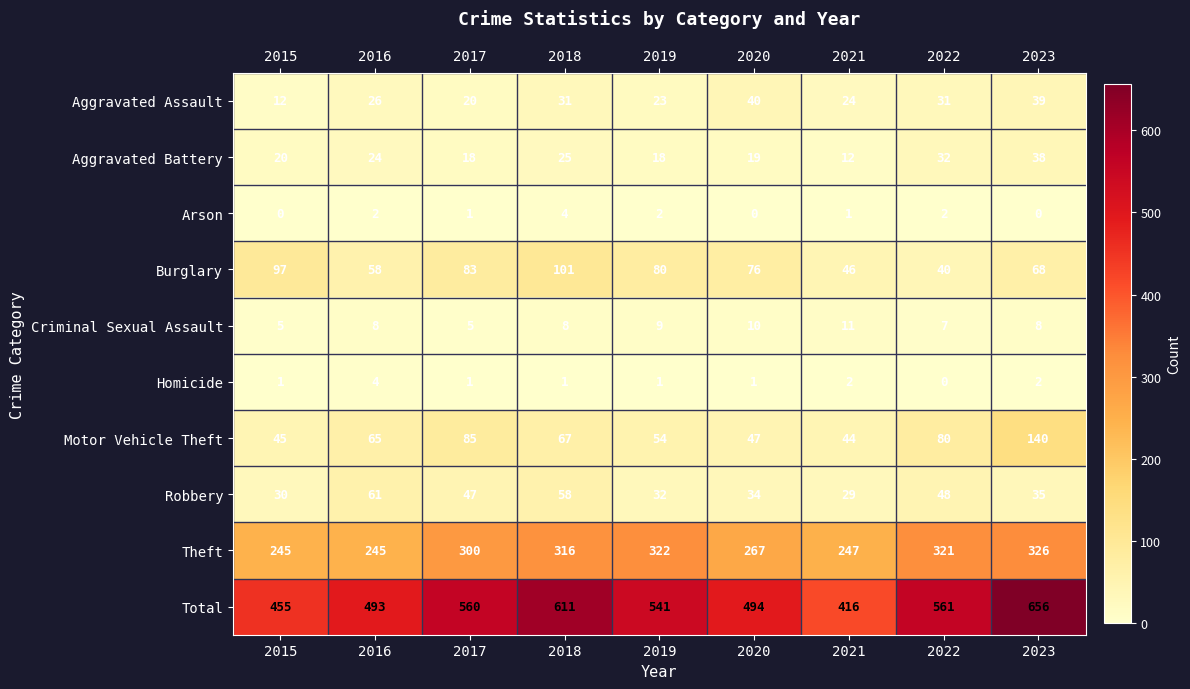

Which category has the highest value across all series?

2023